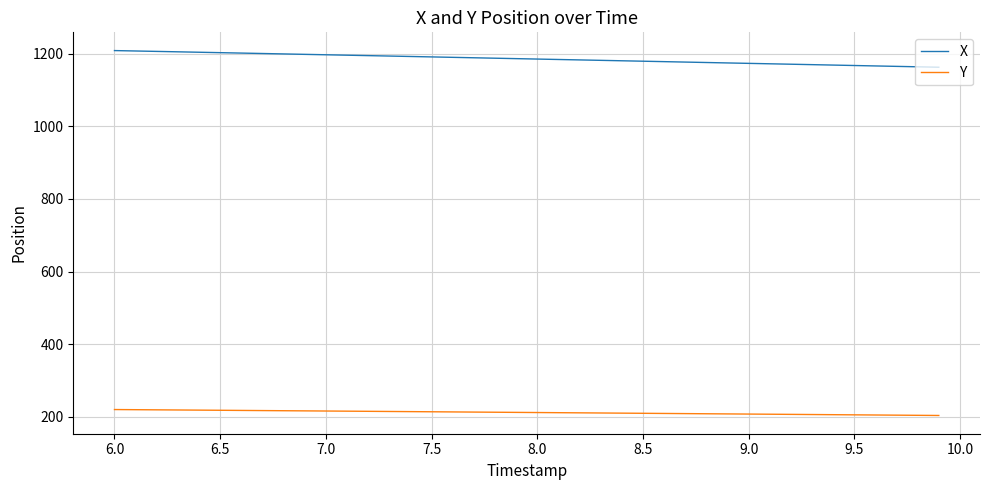

What is the highest value of the X series?

1208.3